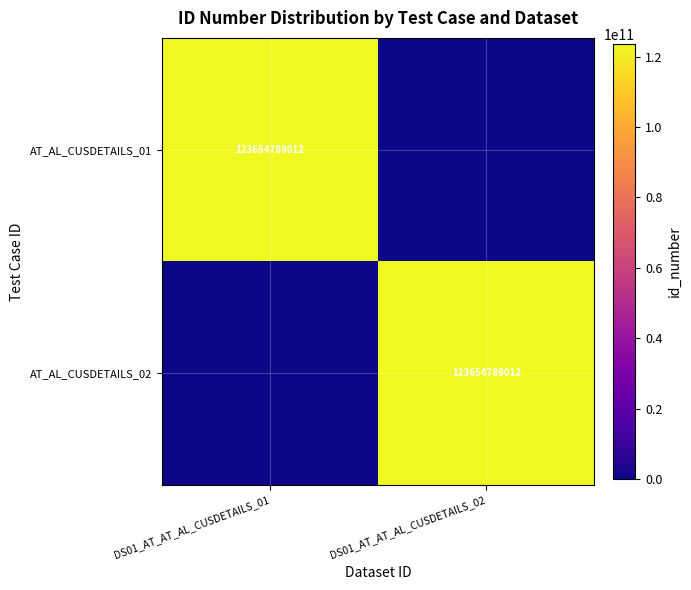

The AT_AL_CUSDETAILS_02 series shows 26673816575 at DS01_AT_AT_AL_CUSDETAILS_02. True or false?

False